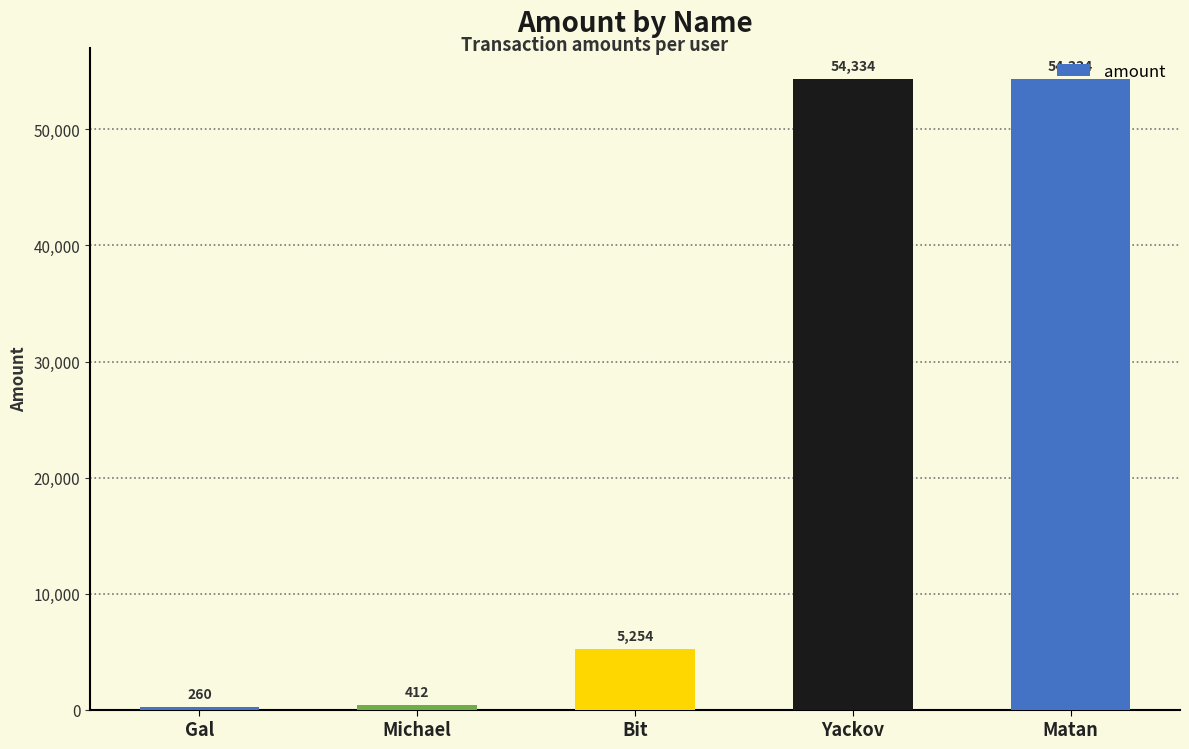

The value at Michael is 412. True or false?

True